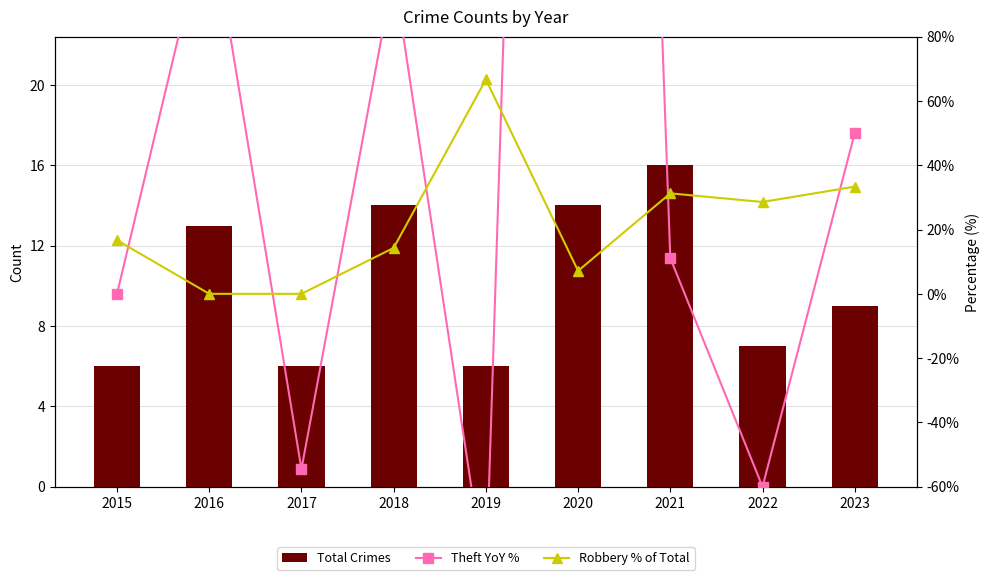

What is the value of the Total Crimes bar at the 7th from the left?

16.0